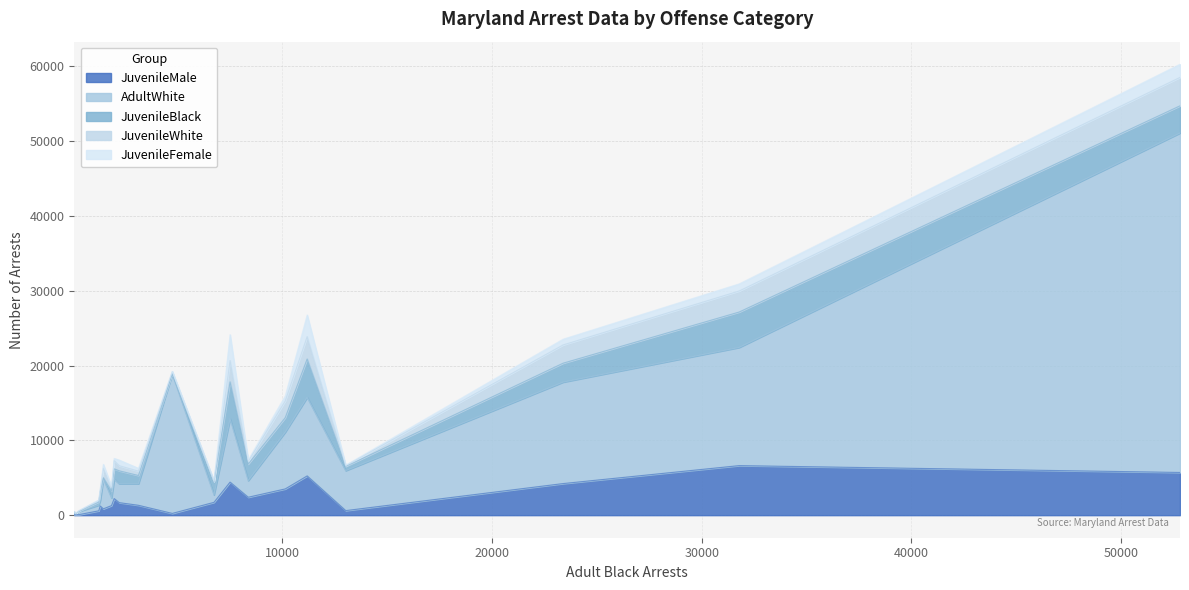

What is the highest value of the JuvenileMale series?

6623